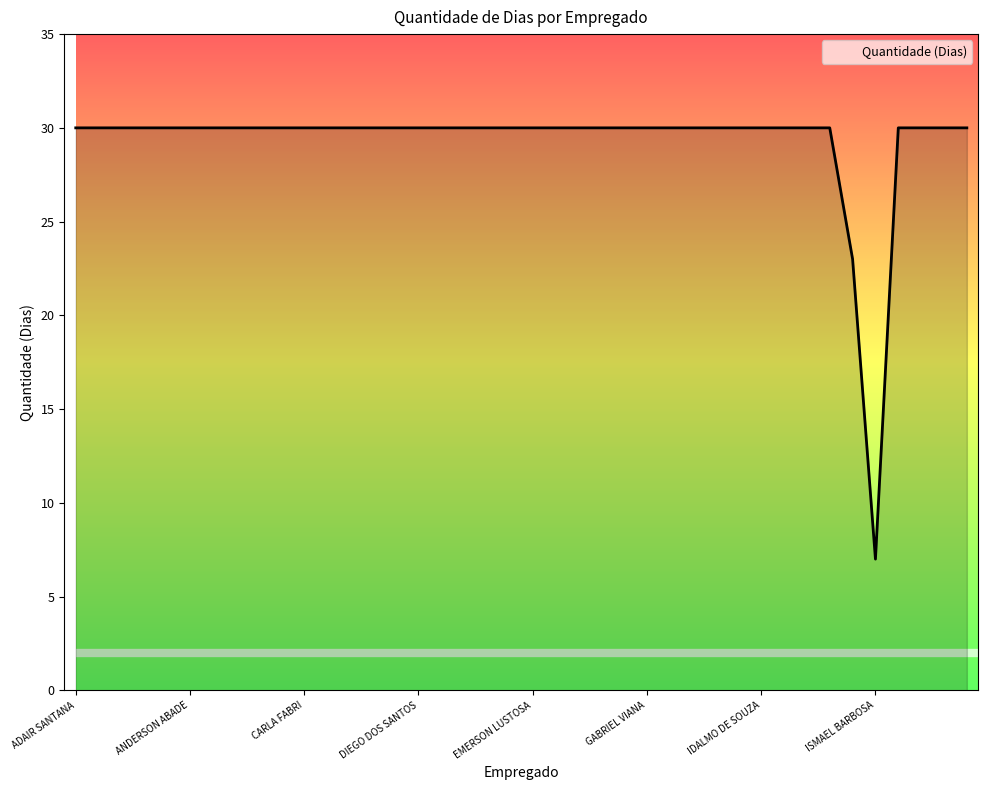

What is the minimum value shown in the chart?

7